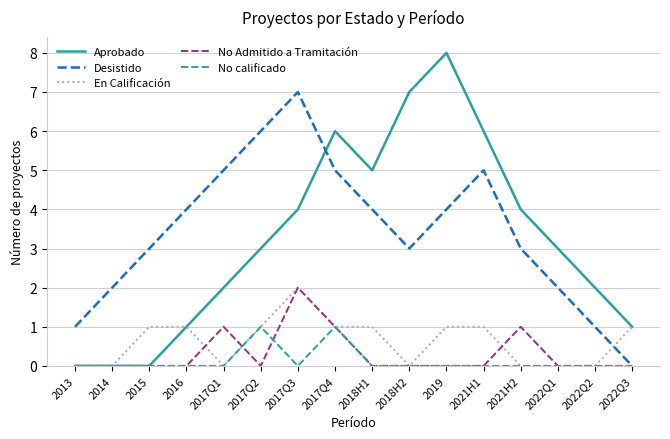

What is the spread (max minus min) of values at 2021H1?

6